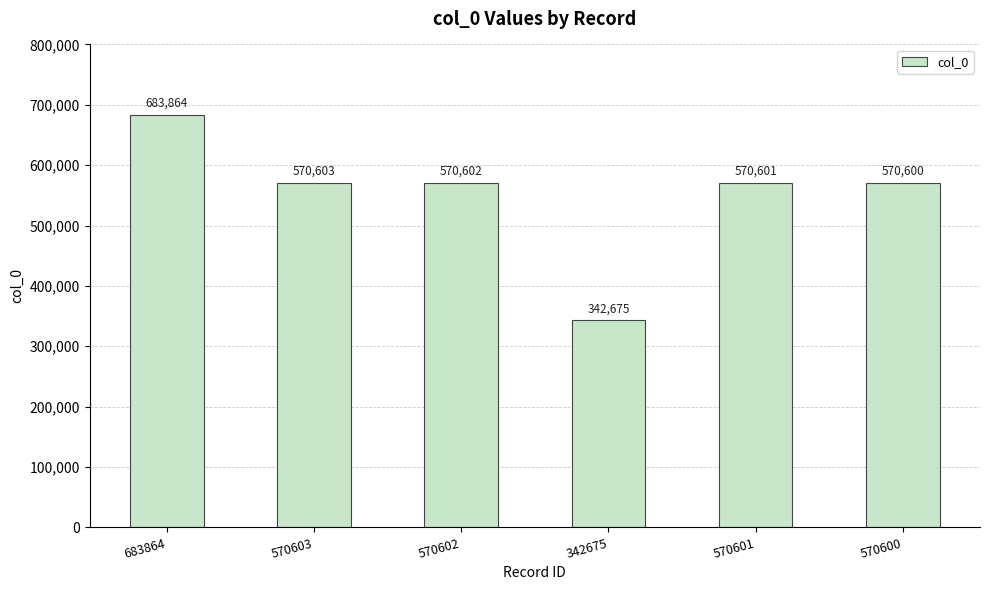

List the labels in order of value, smallest first.

342675, 570600, 570601, 570602, 570603, 683864